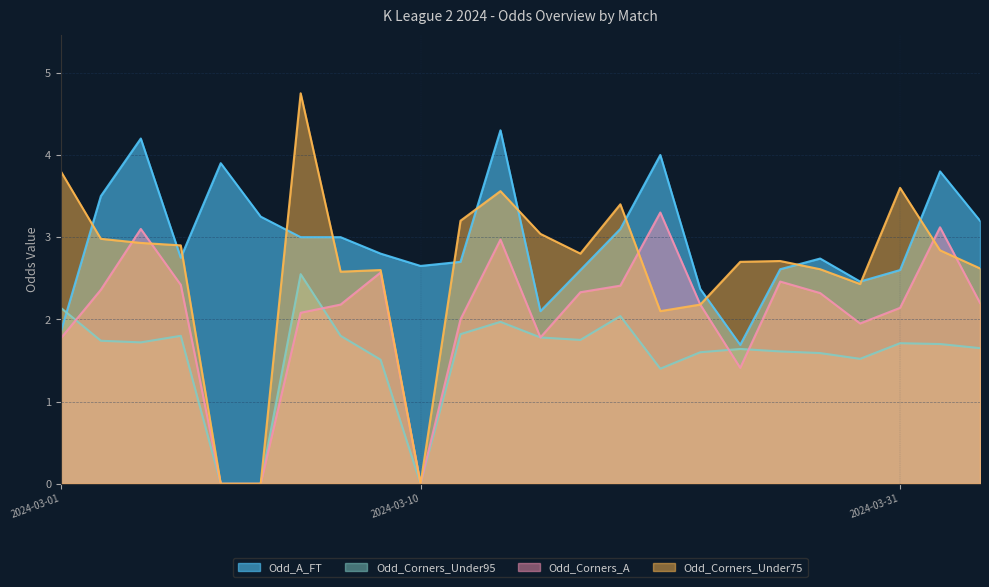

Where does the Odd_Corners_Under75 series first go above 2?

2024-03-01